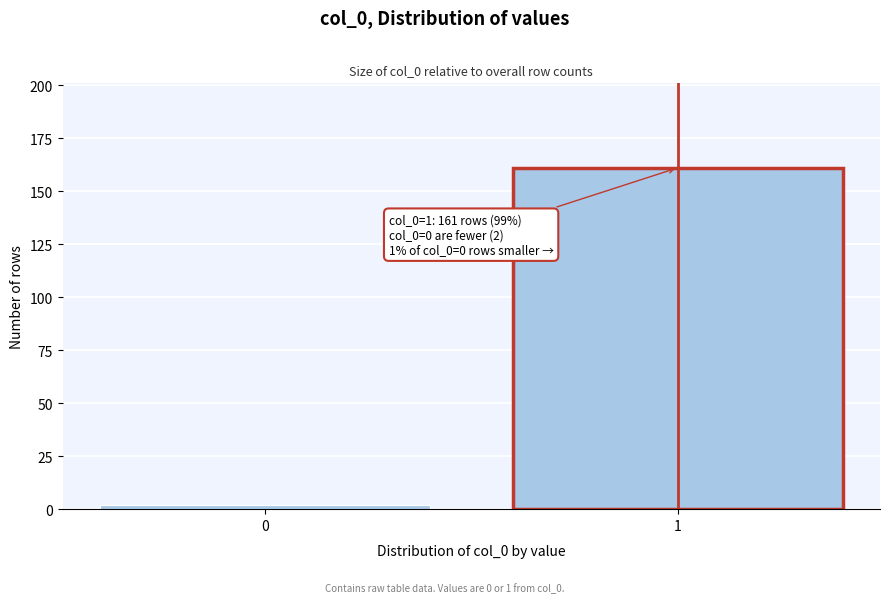

Reading left to right, what are all the values shown in this chart?

0=2	1=161